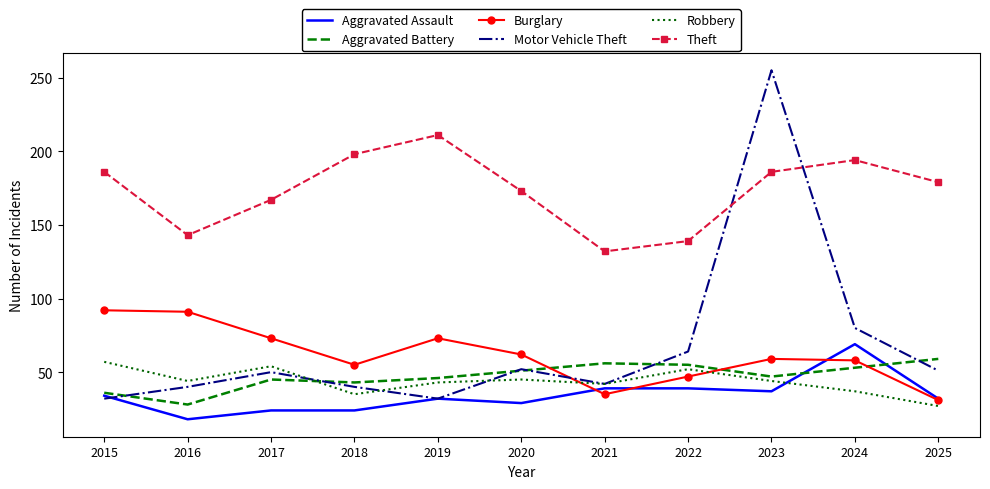

True or false: Burglary and Theft cross at least once.

False